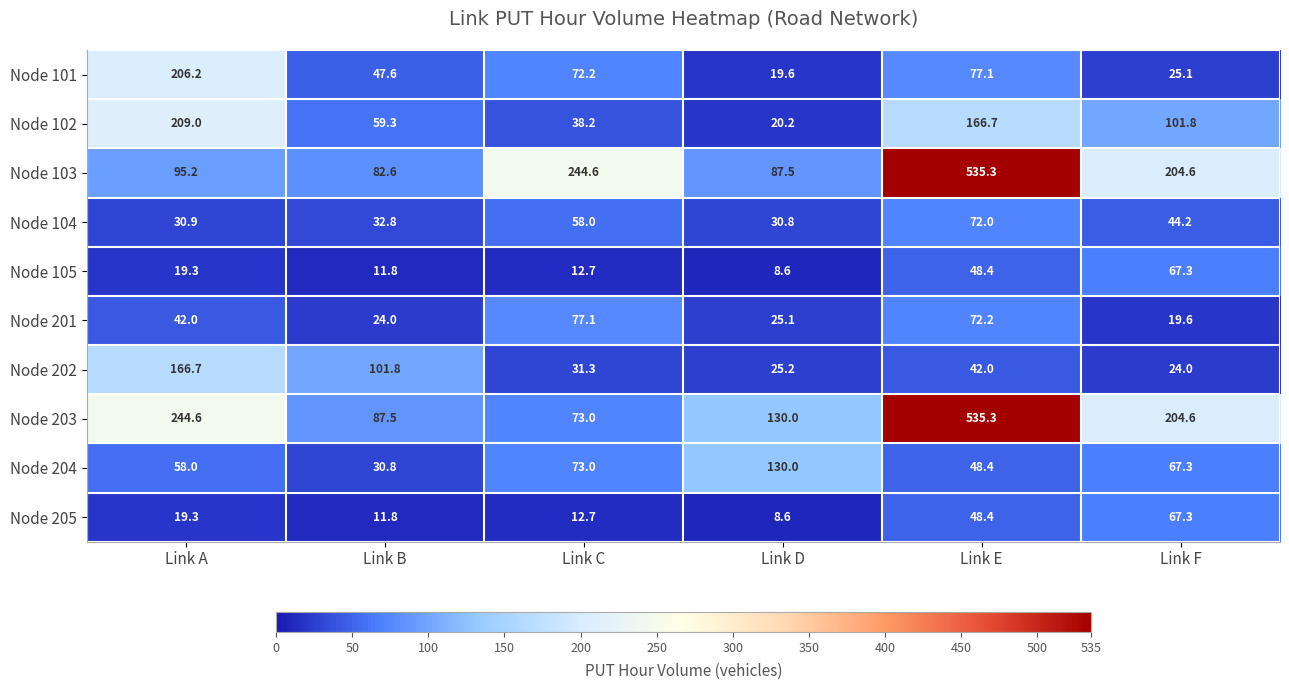

Where is Node 202 nearest to the value 95?

Link B